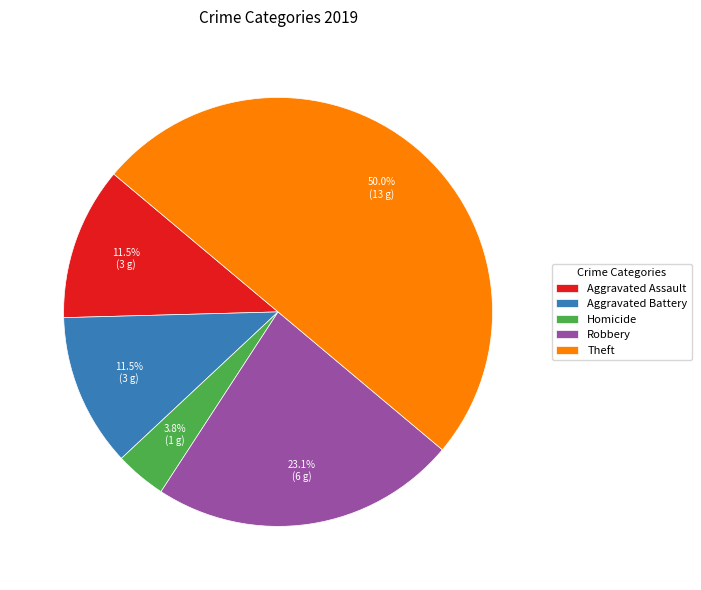

Which slice is the largest?

Theft